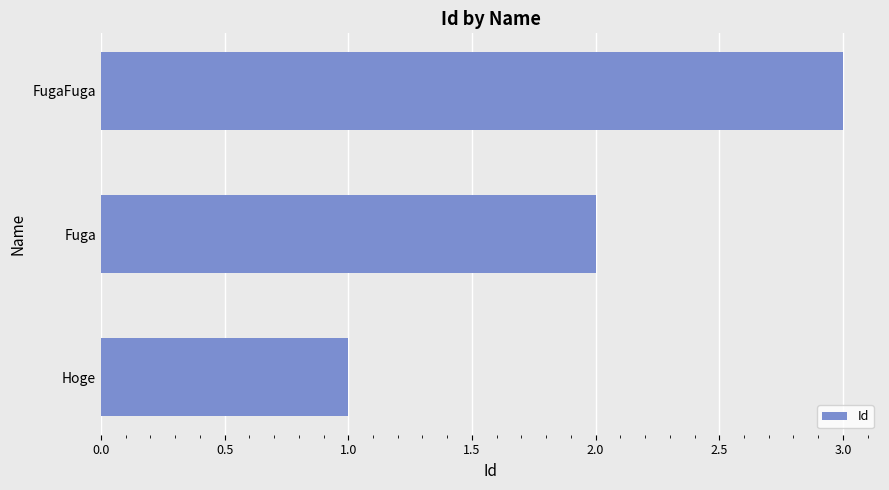

What is the smallest value displayed?

1